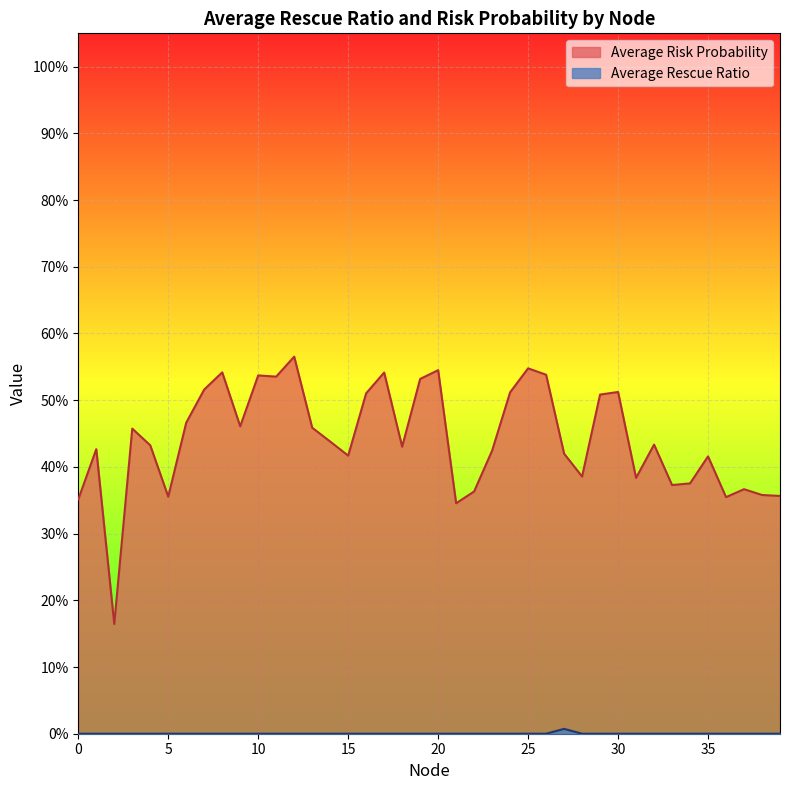

What is the highest value of the Average Risk Probability series?

0.6